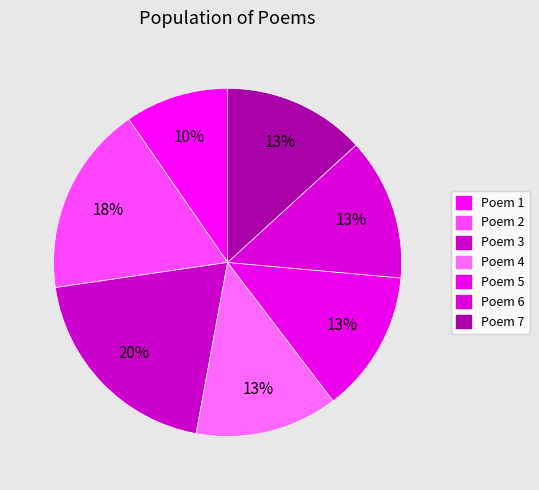

How many segments does this pie chart have?

7